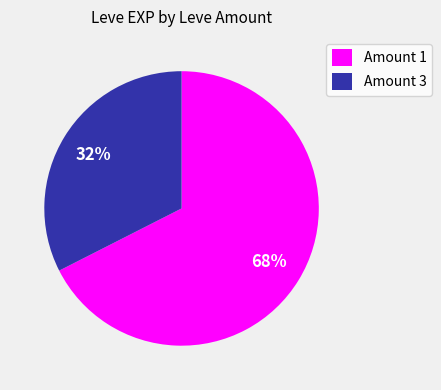

To the nearest percent, what percentage of the pie is Amount 1?

68%